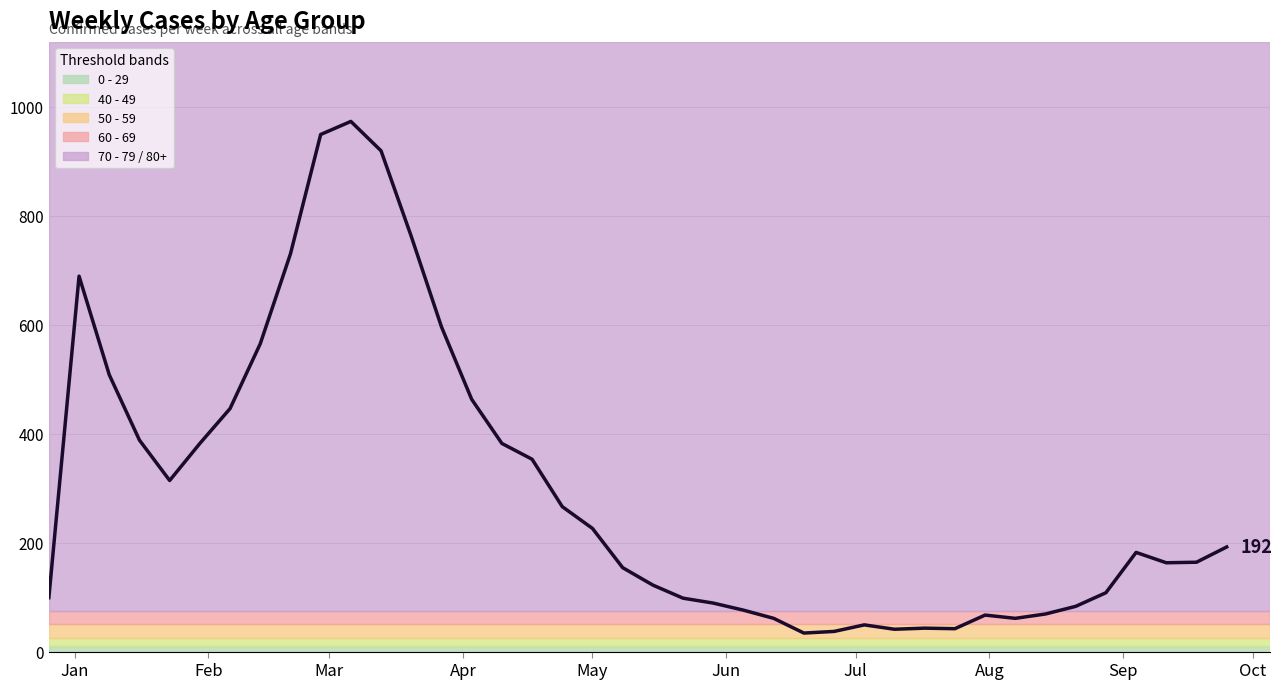

What is the difference between the maximum and minimum values?

939